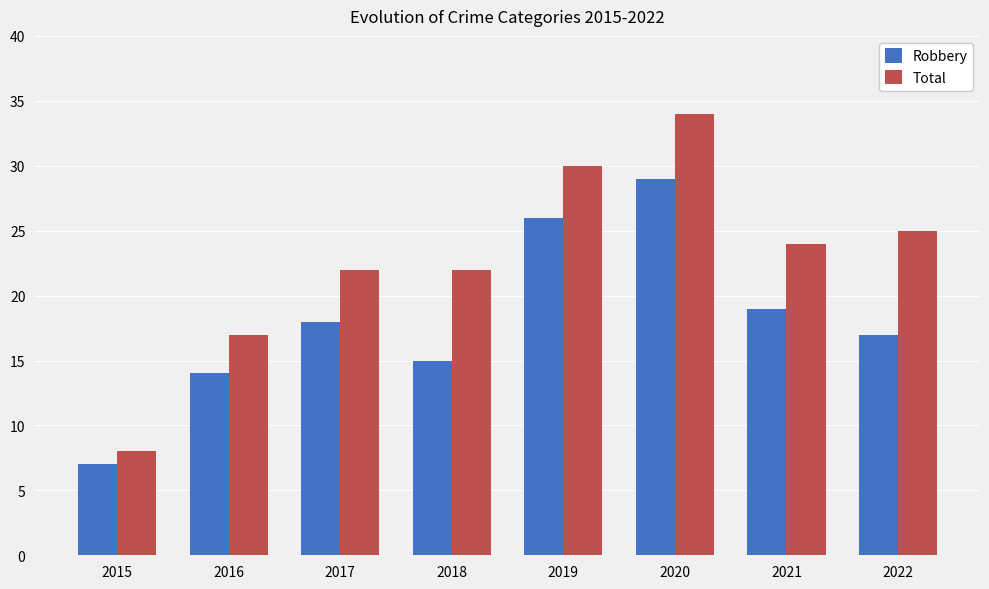

Is the value of Robbery at 2015 greater than the value of Total at 2017?

No